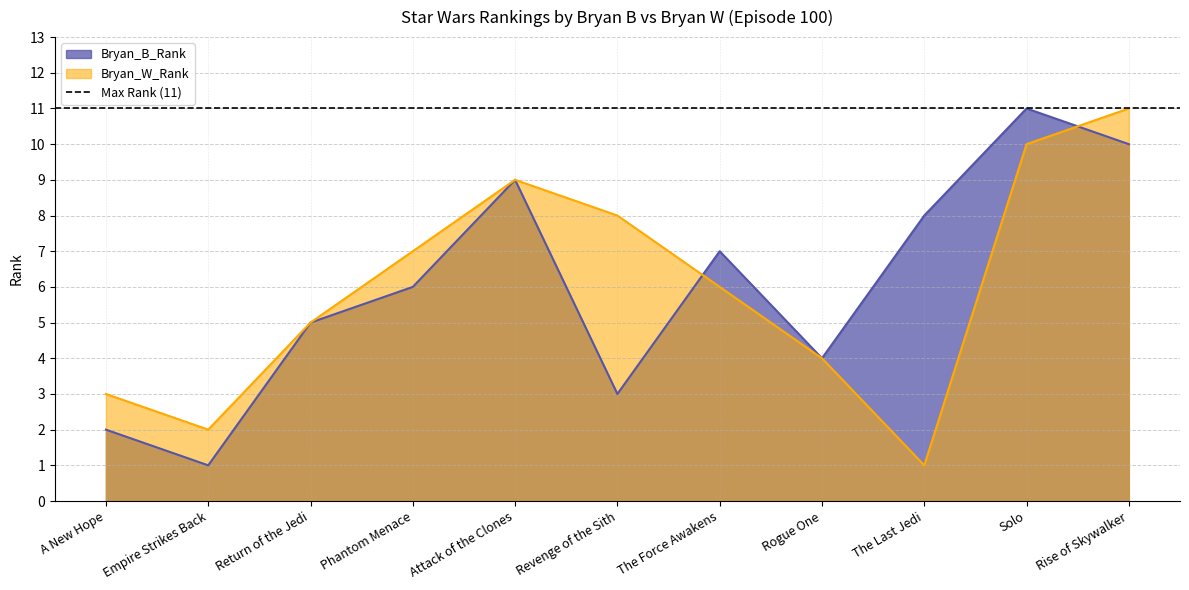

Count the number of categories in the chart.

11